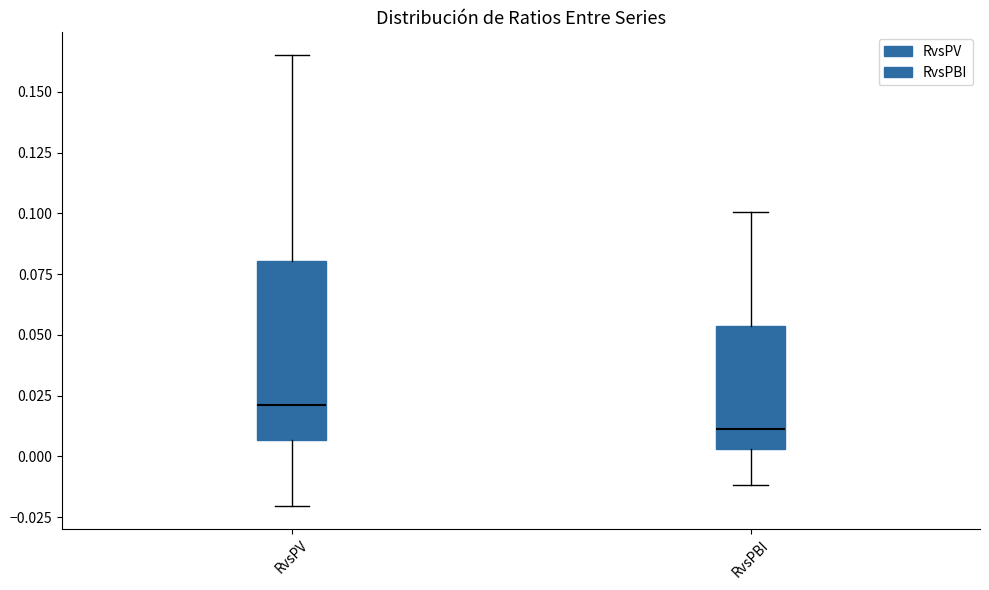

Reading left to right, transcribe this box plot: for each box, give where its median line is, the range the box spans, and where its two whiskers end, as read against the y-axis. The values are not printed on the chart, so give them approximately, as read against the axis.

RvsPV: median 0.020, box 0.005 to 0.080, whiskers -0.020 to 0.165
RvsPBI: median 0.010, box 0.005 to 0.055, whiskers -0.010 to 0.100